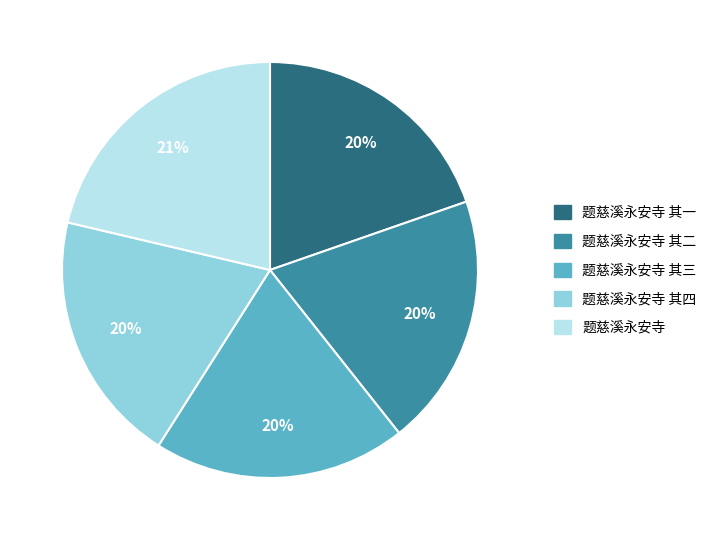

To the nearest percent, what portion does 题慈溪永安寺 其四 represent?

20%